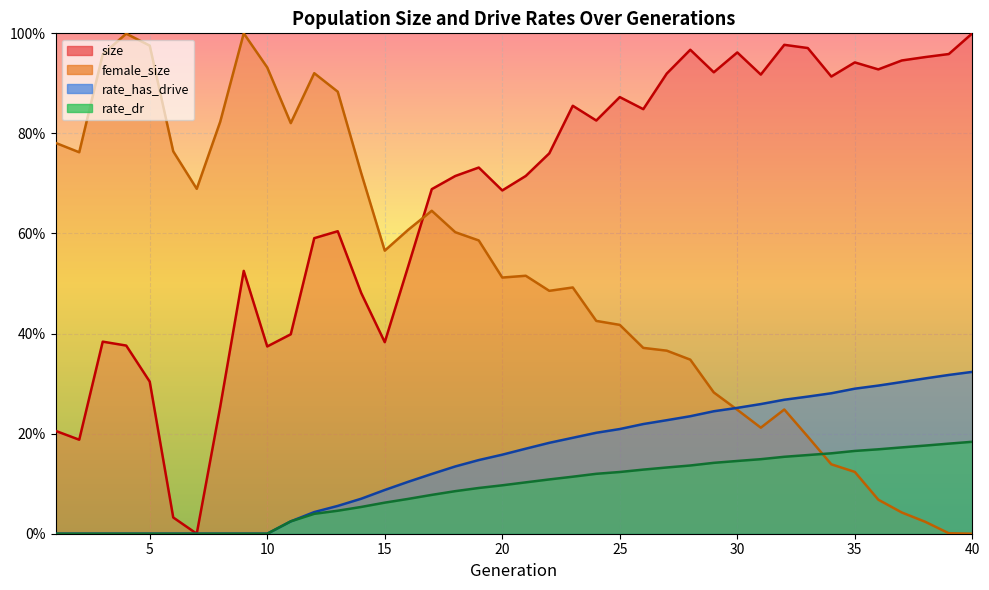

How many lines are shown in the chart?

4